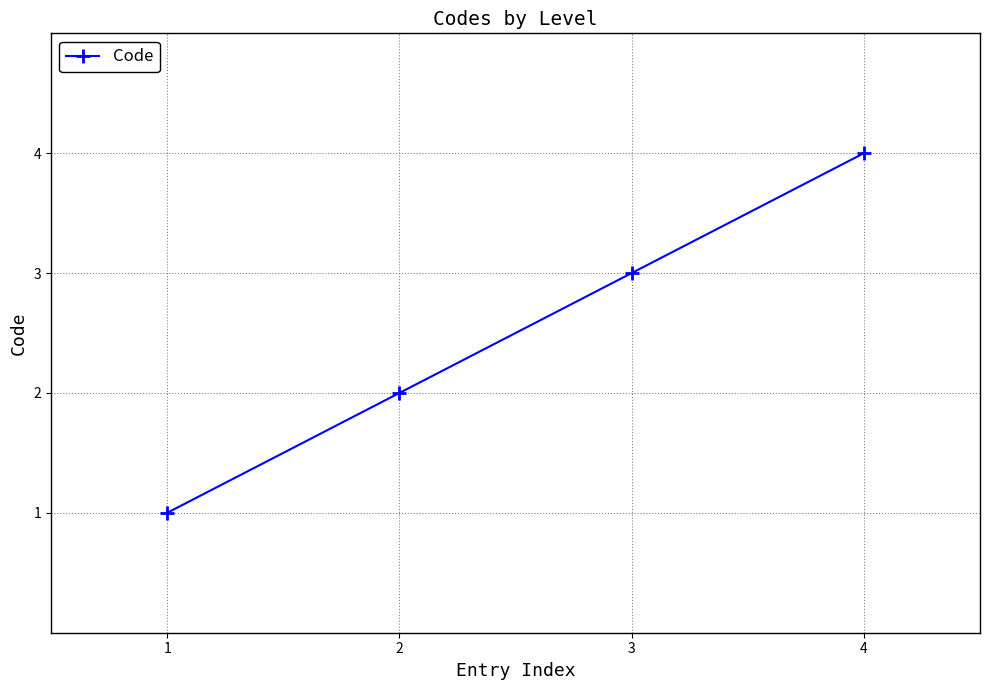

What is the maximum value shown in the chart?

4